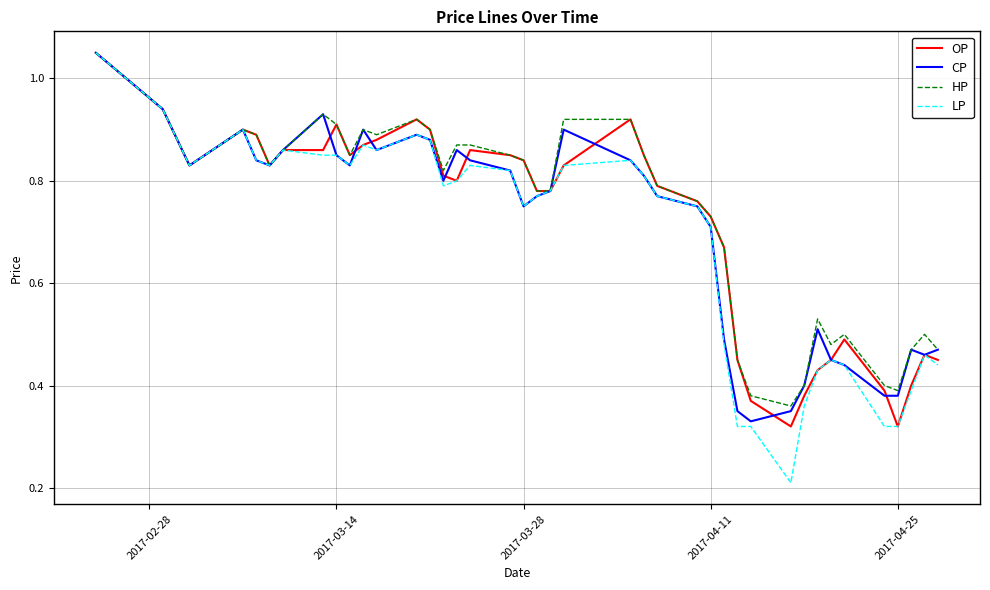

Which series has the widest spread of values?

LP